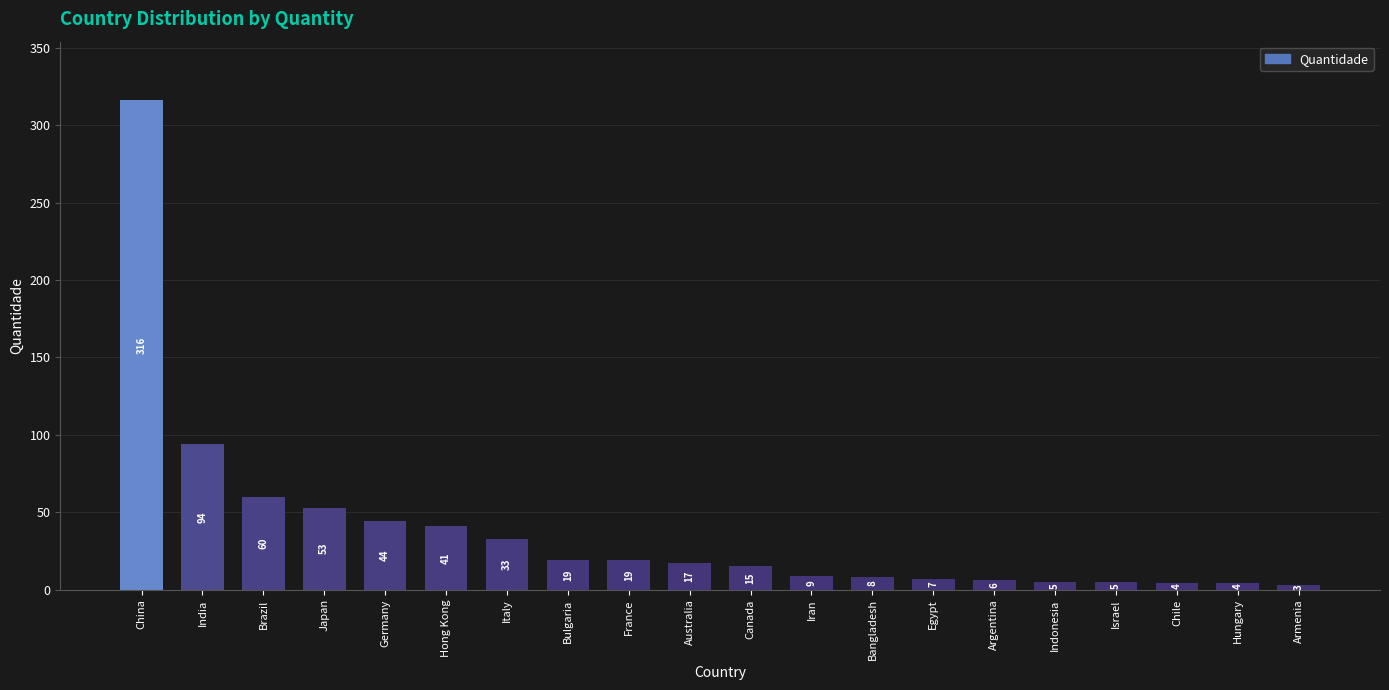

Count the number of categories in the chart.

20